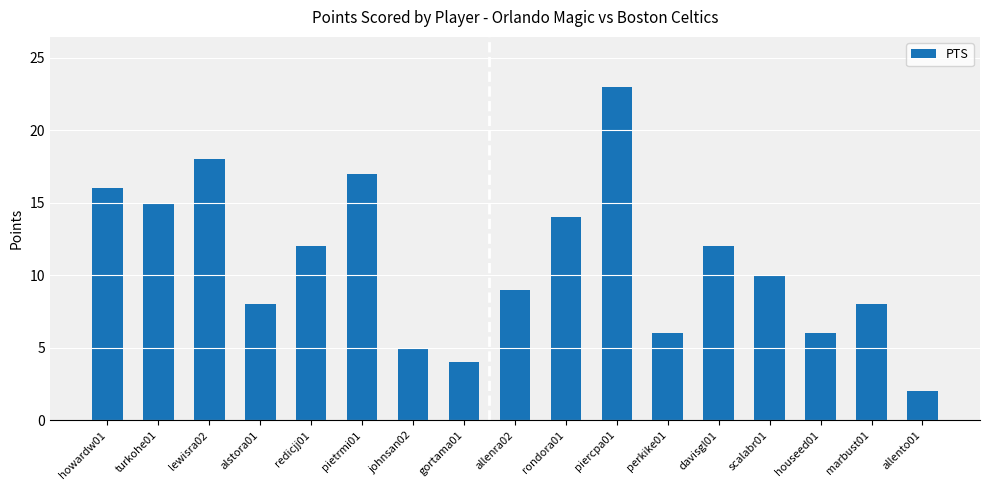

Reading left to right, what are all the values shown in this chart?

howardw01=16	turkohe01=15	lewisra02=18	alstora01=8	redicjj01=12	pietrmi01=17	johnsan02=5	gortama01=4	allenra02=9	rondora01=14	piercpa01=23	perkike01=6	davisgl01=12	scalabr01=10	houseed01=6	marbust01=8	allento01=2